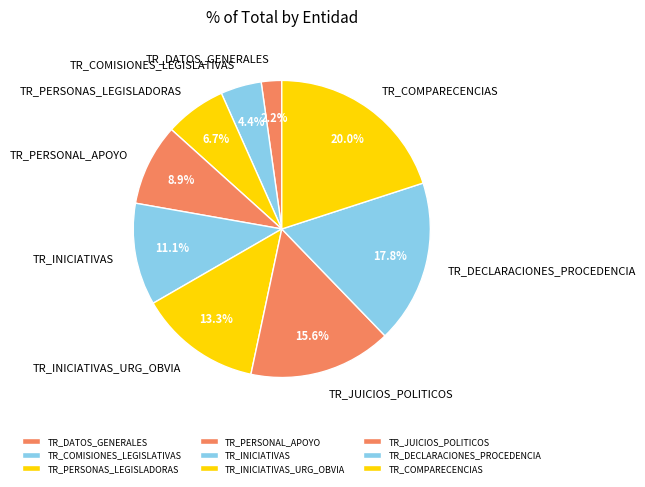

Which has a higher value, TR_DECLARACIONES_PROCEDENCIA or TR_DATOS_GENERALES?

TR_DECLARACIONES_PROCEDENCIA